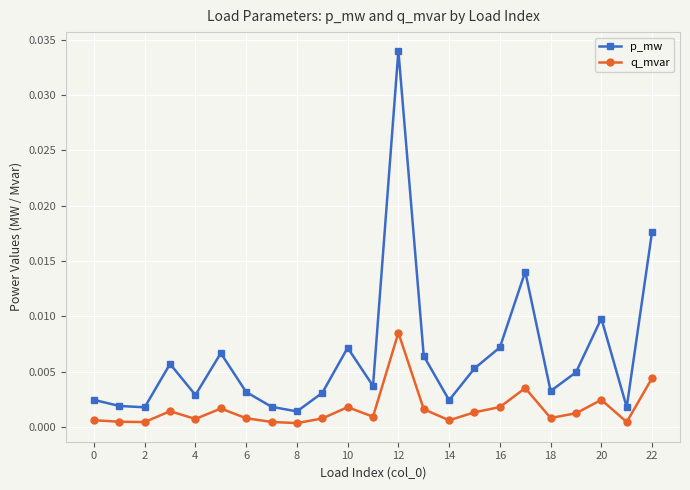

In p_mw, how many points are lower than both neighbors (excluding endpoints)?

7